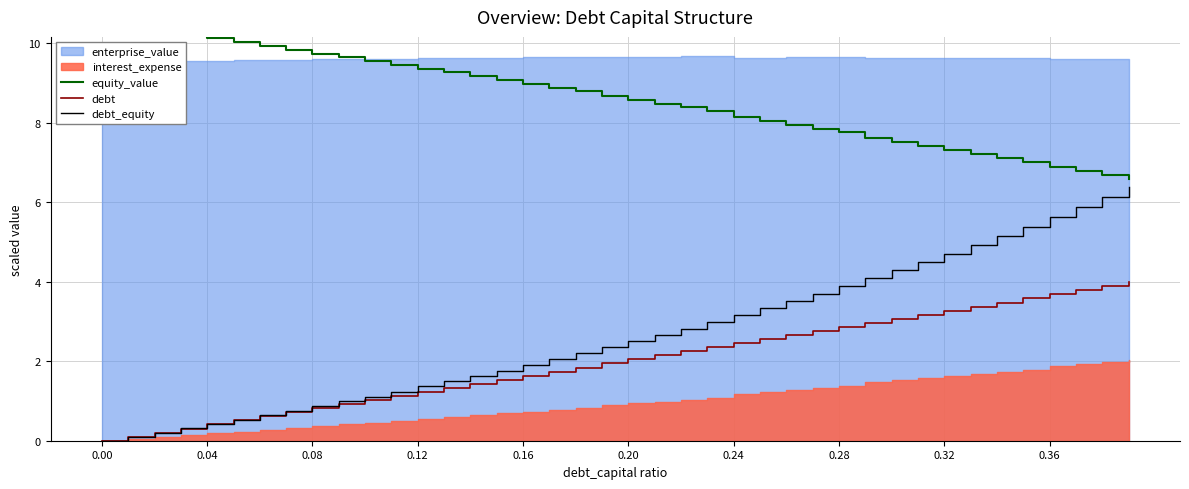

The value of debt_equity at 0.28 is 3.9. True or false?

True